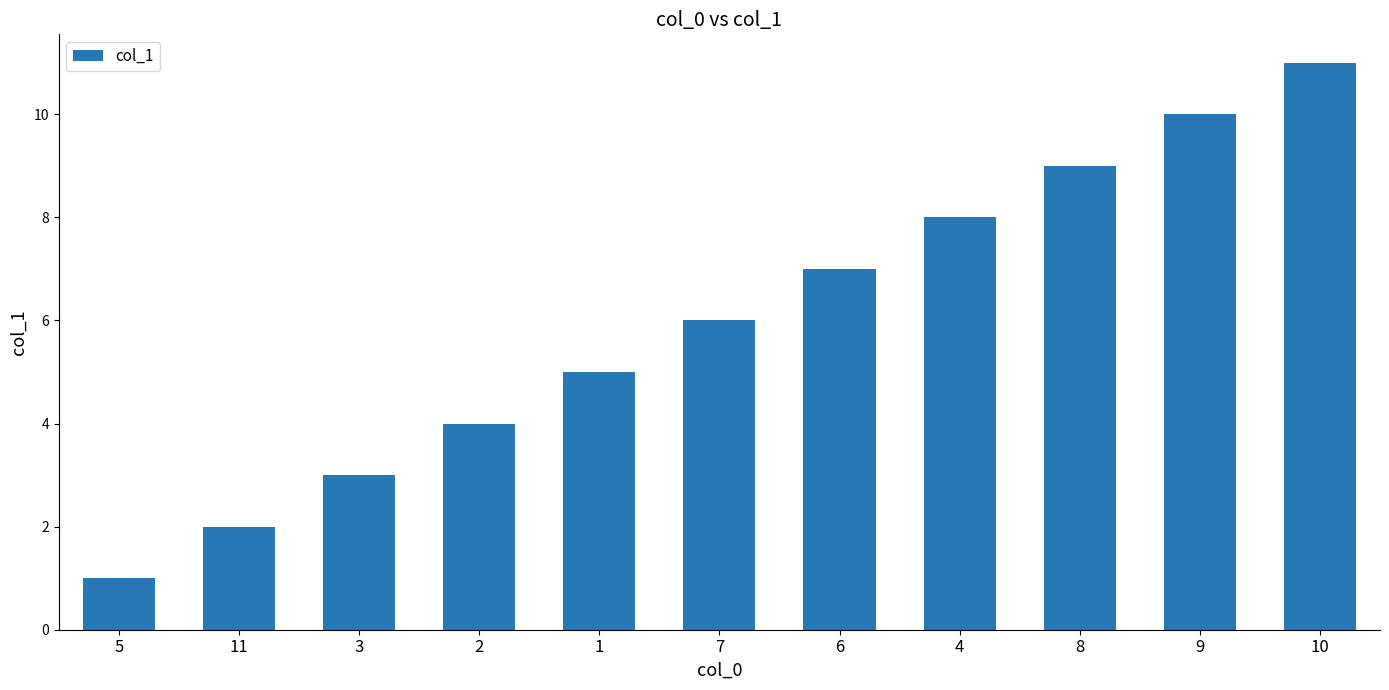

What is the sum of the values at 1 and 8?

14